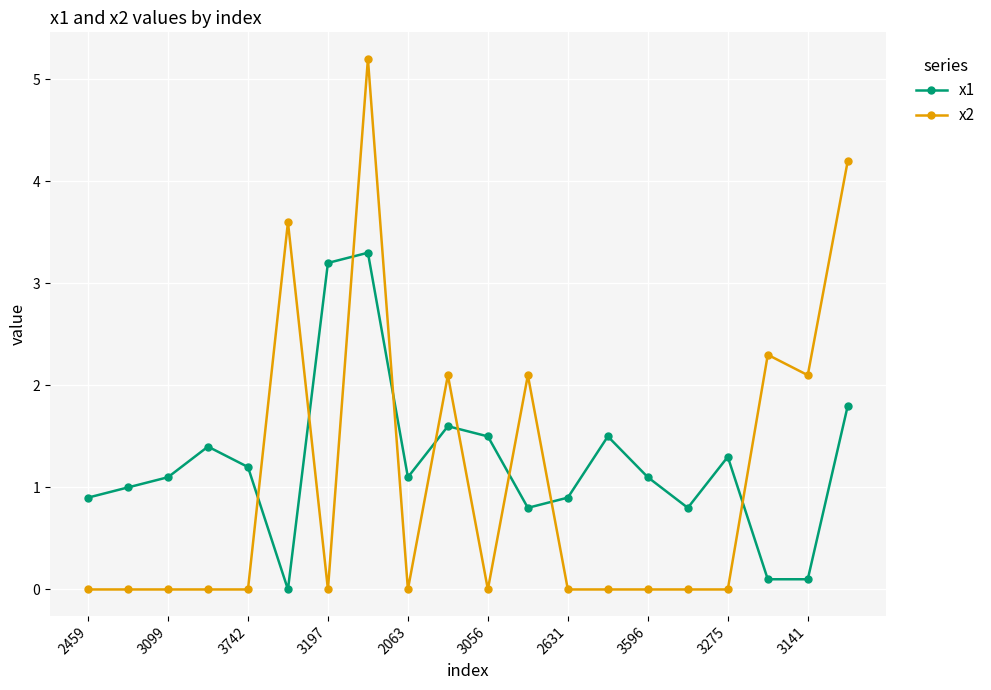

What is the difference between the maximum and second lowest values in the x2 series?

5.2